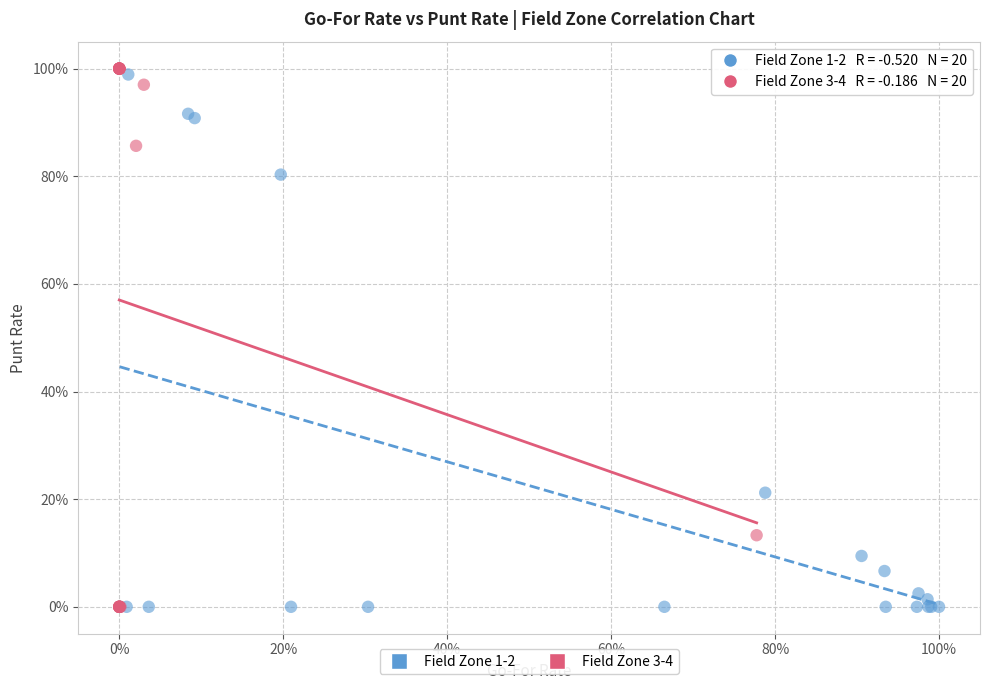

Which series contains the highest Y value?

Field Zone 3-4